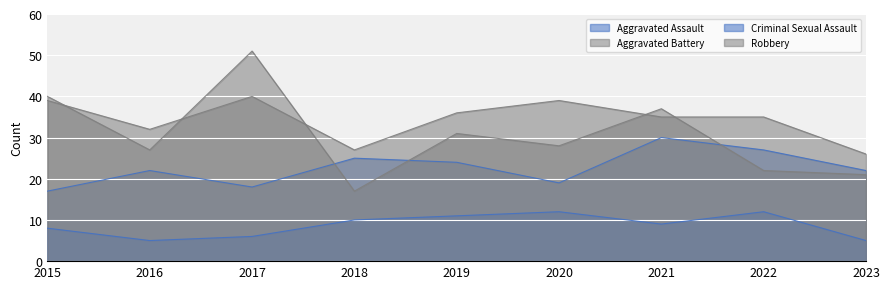

True or false: Aggravated Assault and Criminal Sexual Assault cross at least once.

False